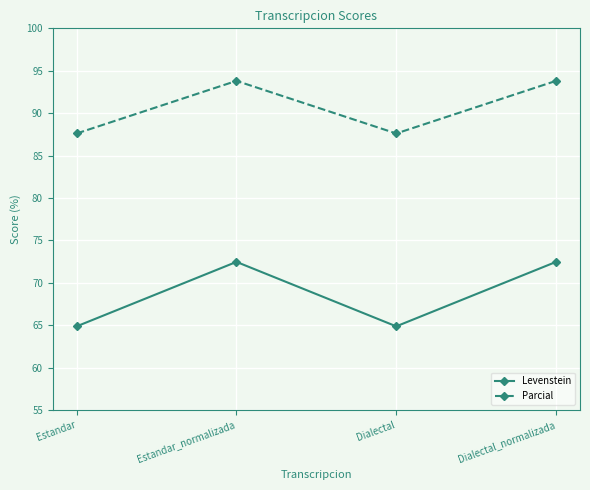

What is the label of the 3rd point from the left?

Dialectal